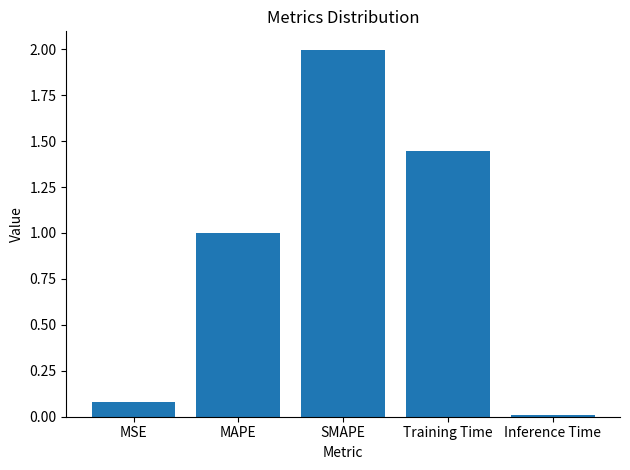

How many bars are there in total?

5